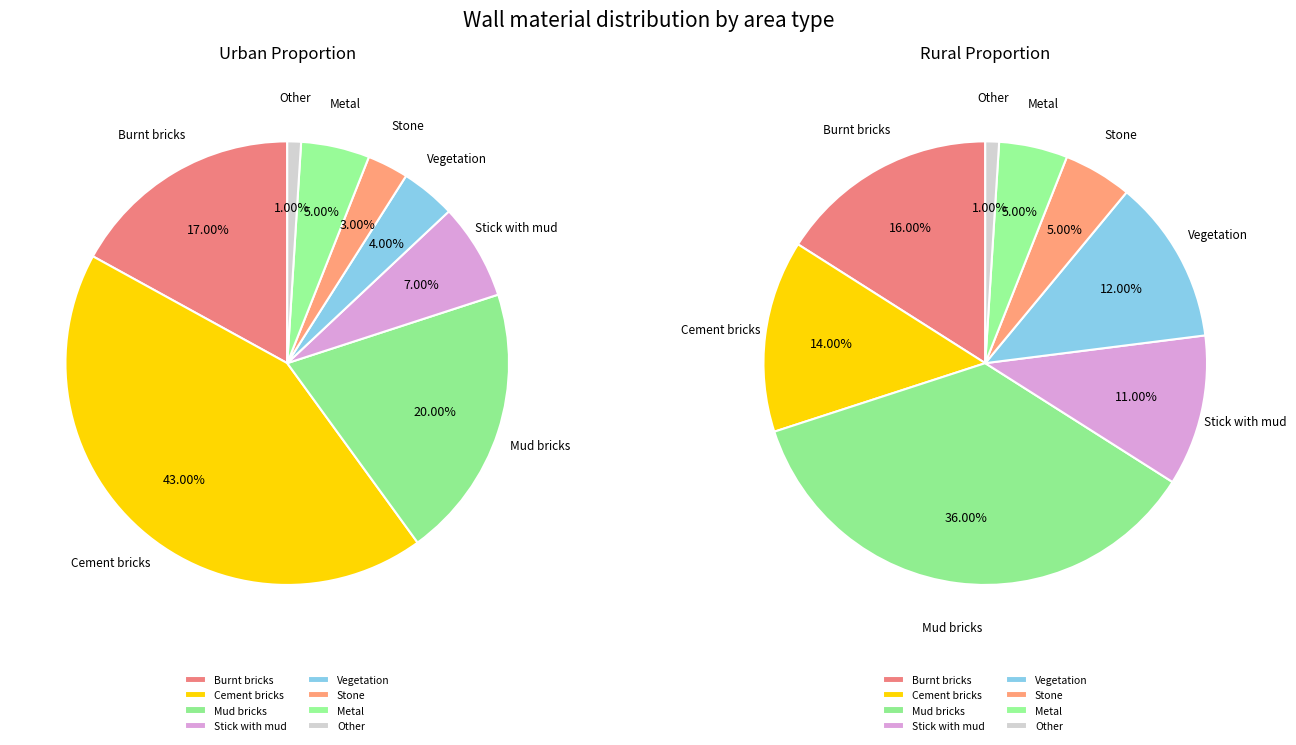

Count the number of slices in the pie.

8